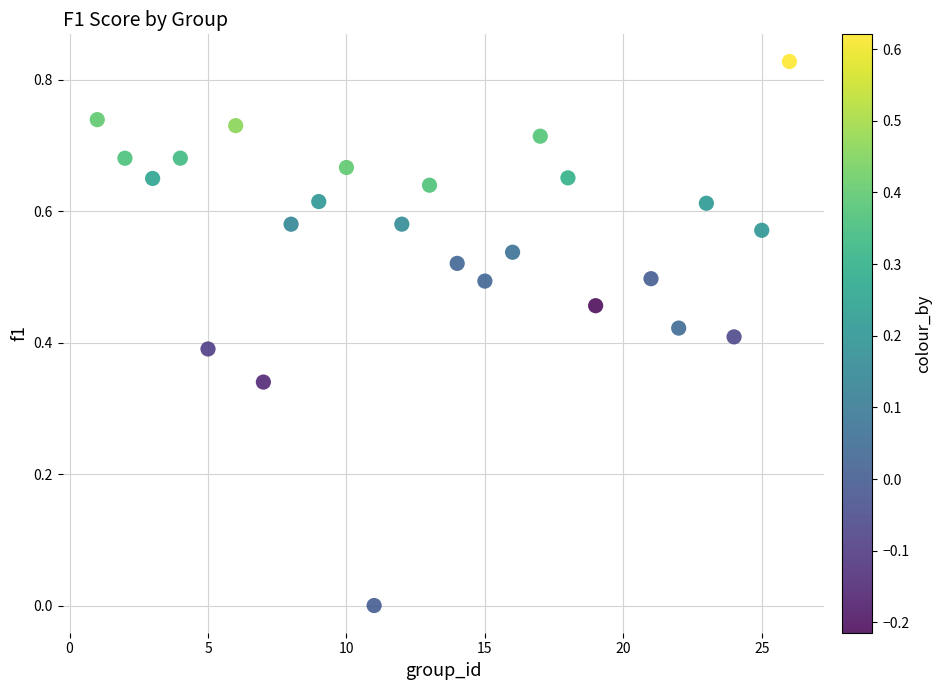

What is the range of X values (max minus min)?

25.0